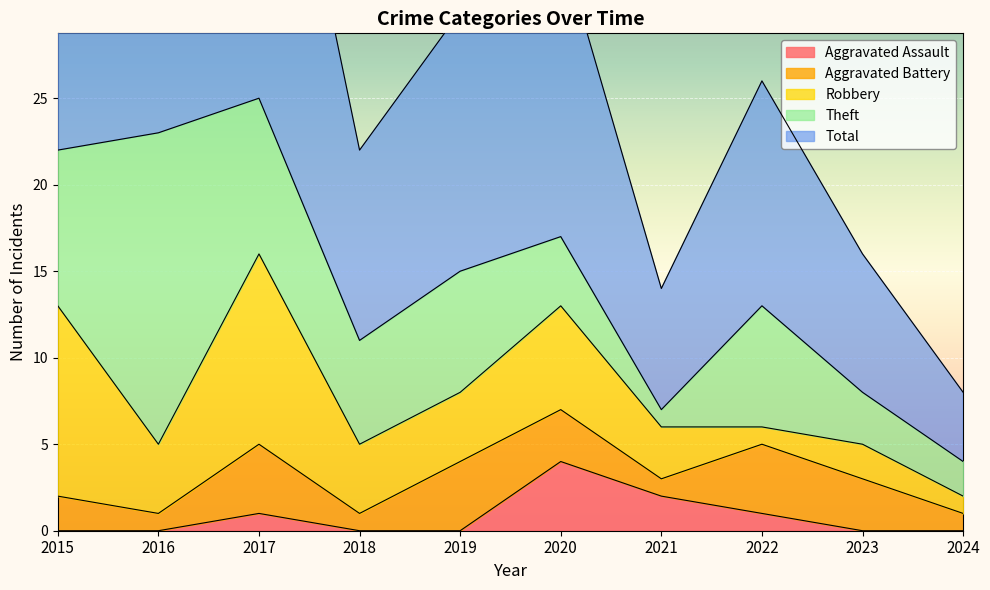

How many interior local peaks does the Aggravated Assault series have?

2